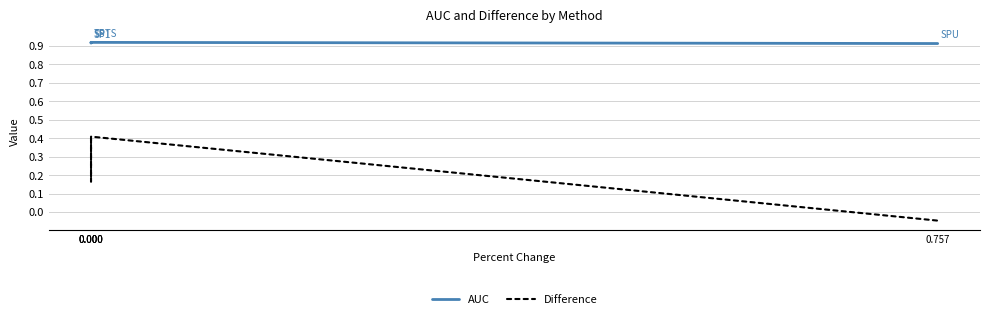

Does the chart have visible grid lines?

Yes